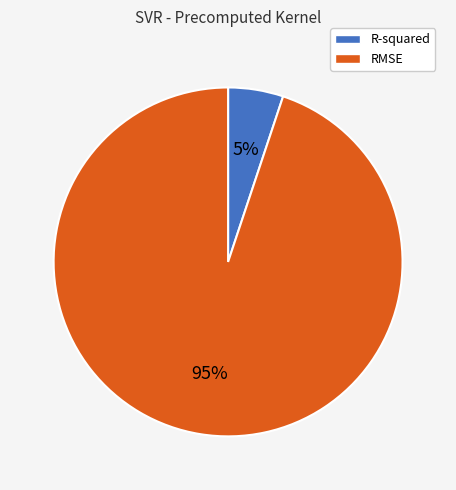

To the nearest percent, what percentage of the pie is R-squared?

5%